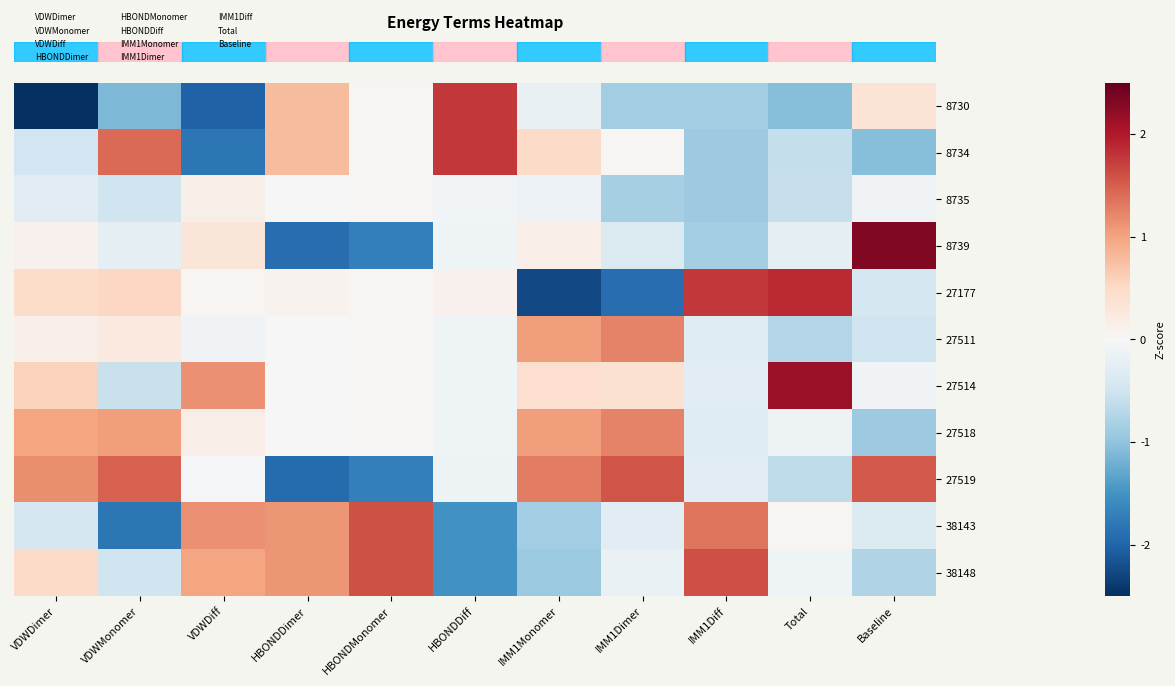

What is the greatest value displayed?

2.3